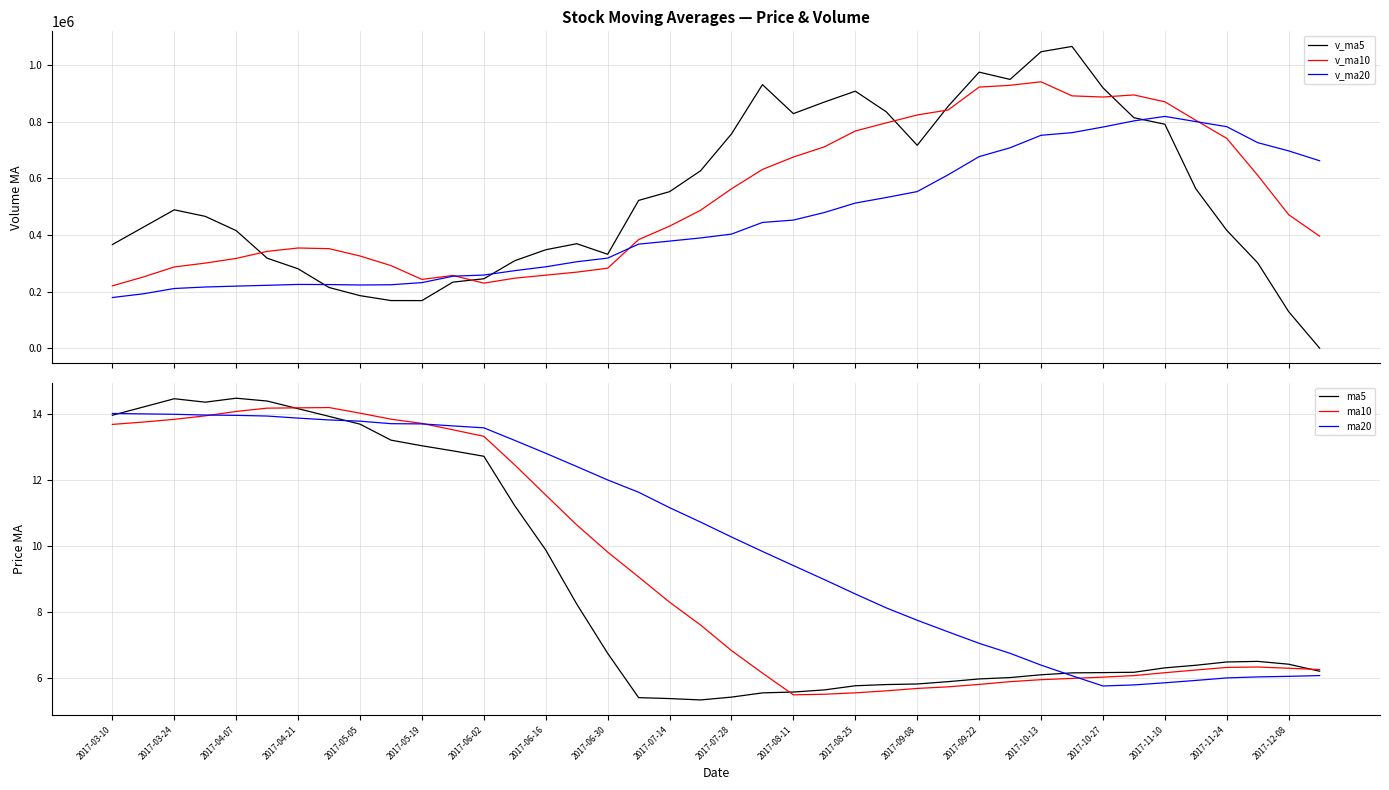

True or false: v_ma5 and v_ma10 cross at least once.

True